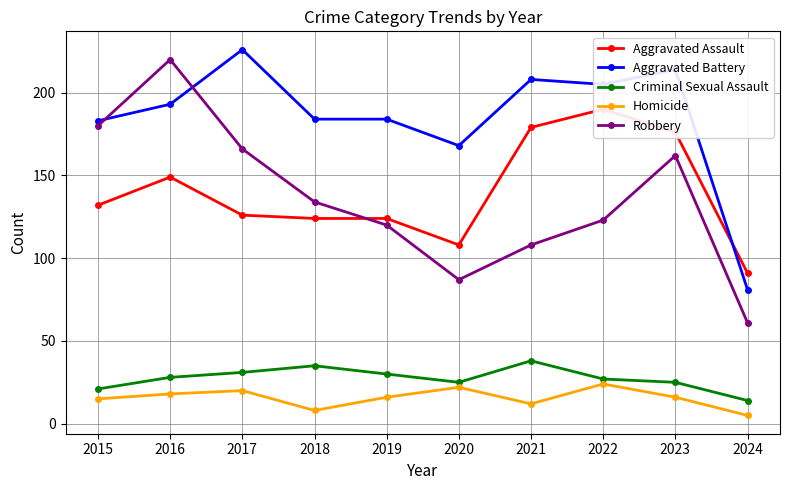

Does the chart display data point markers on the line(s)?

Yes